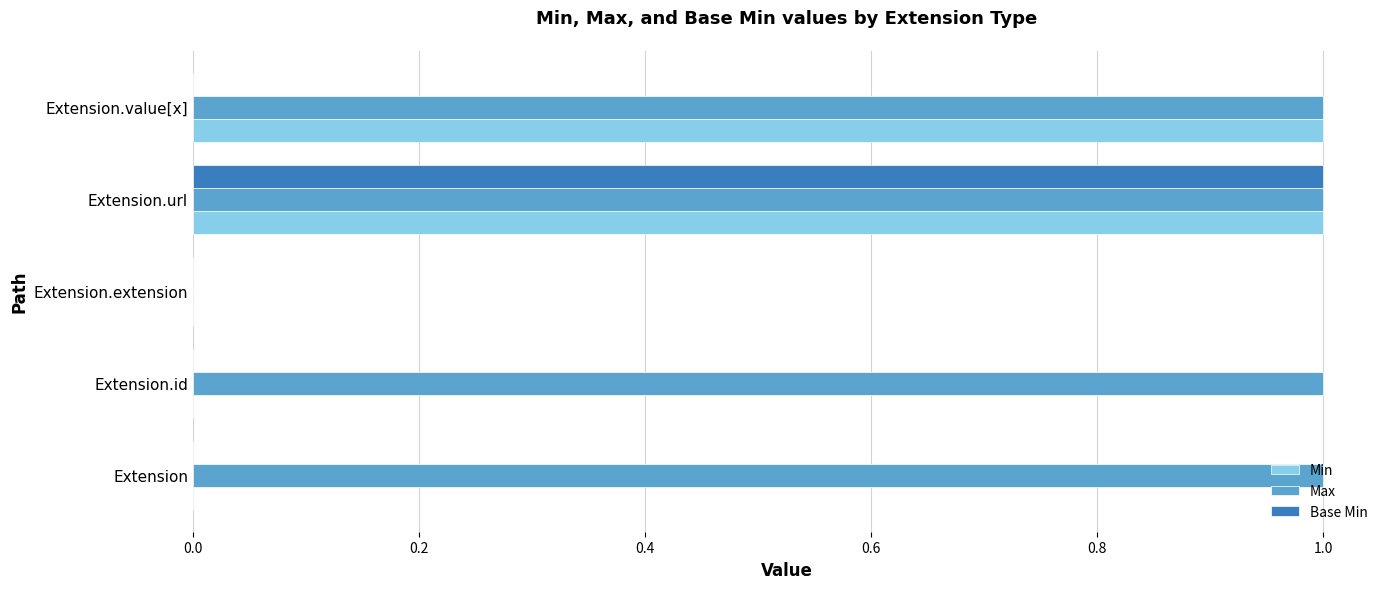

Which series has the largest total across all categories?

Max